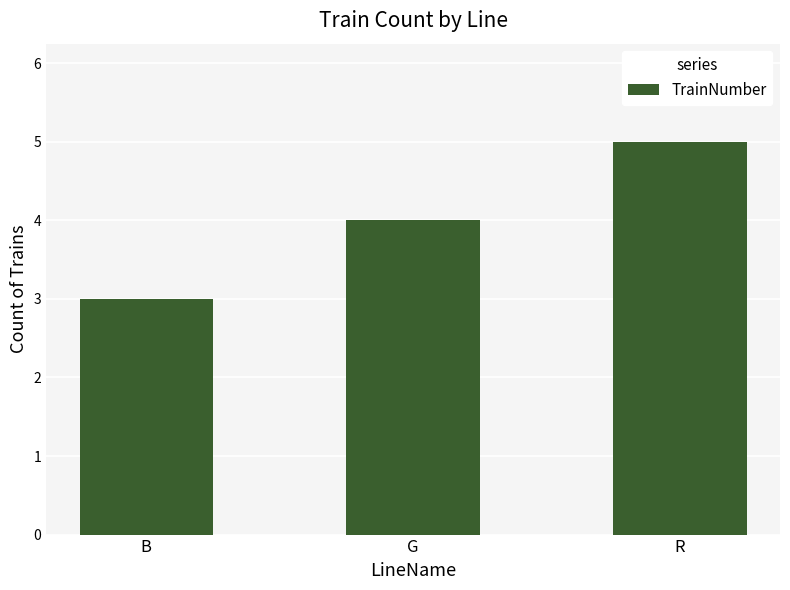

Is it true that the value at G is 2?

False